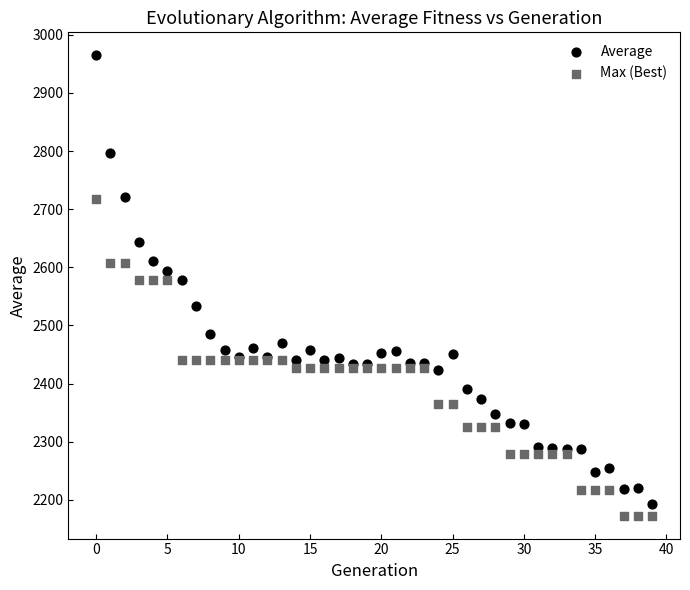

Which series has the widest spread of Y values?

Average